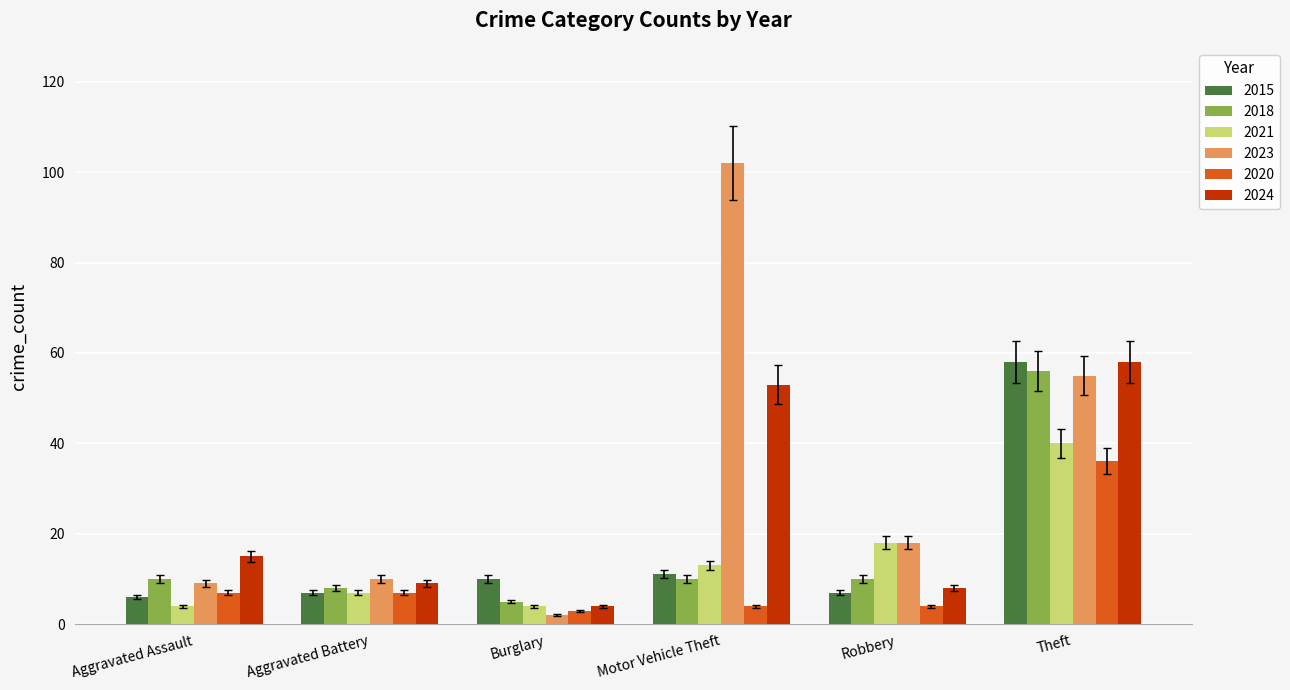

How many distinct data groups are displayed?

6